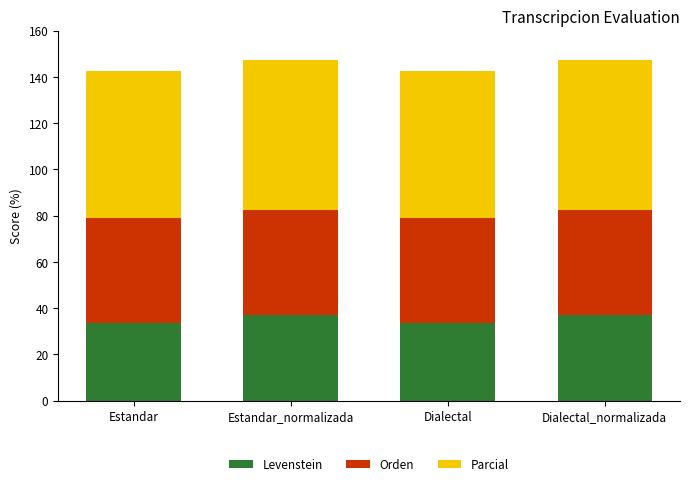

Reading left to right, list the values for the Levenstein series.

33.3	36.8	33.3	36.8